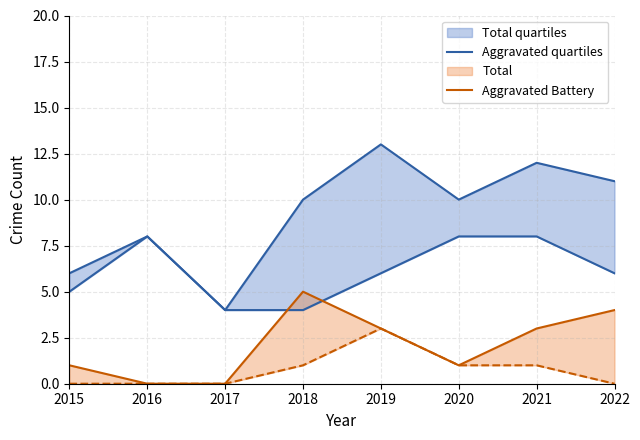

Reading right to left, extract all data points from this chart.

Total: 11	12	10	13	10	4	8	6
Aggravated Battery: 4	3	1	3	5	0	0	1